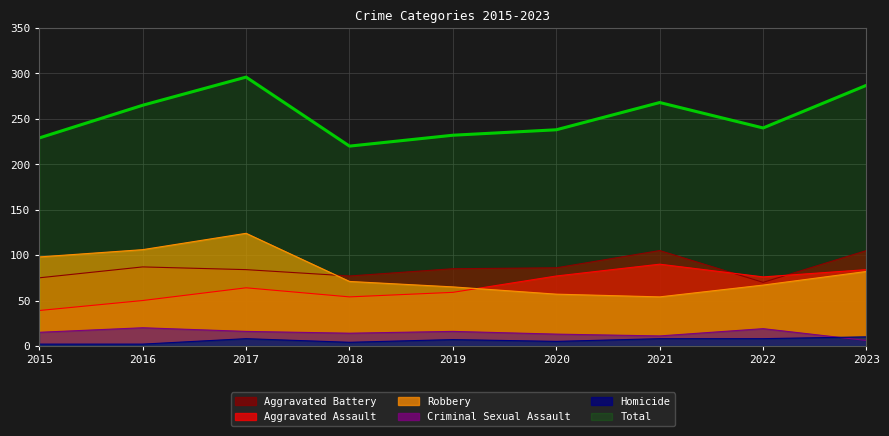

How many distinct data groups are displayed?

6